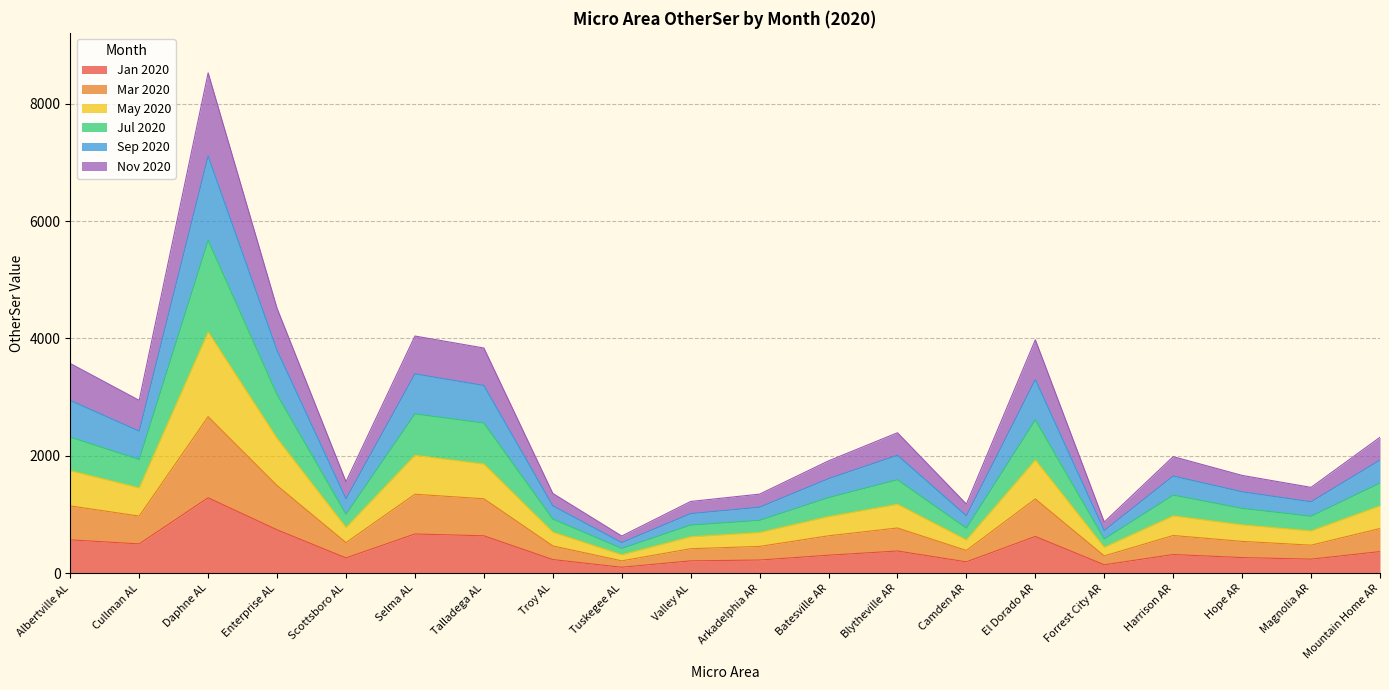

How many interior local valleys does the Sep 2020 series have?

6